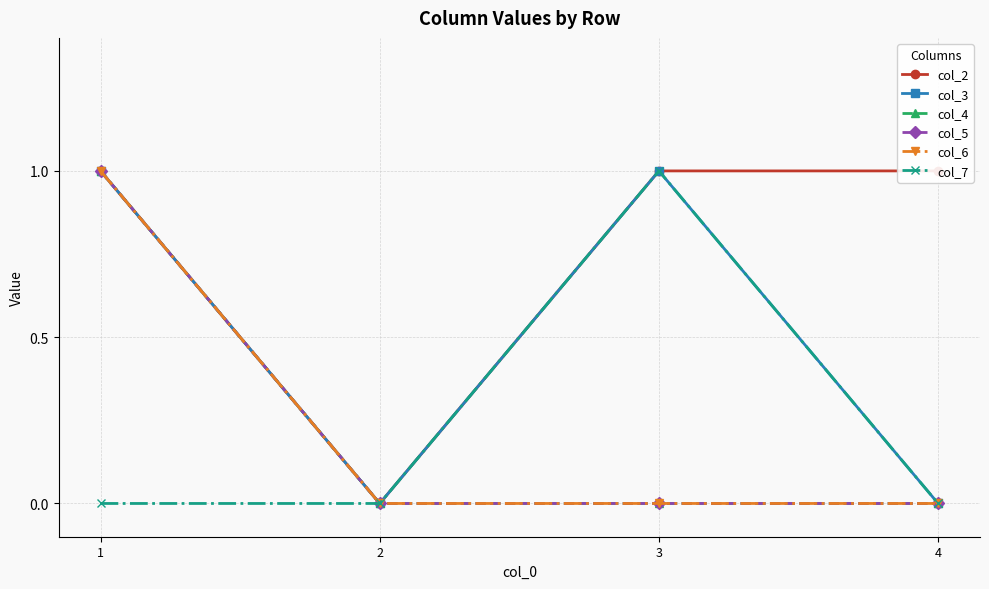

In col_2, how many points are lower than both neighbors (excluding endpoints)?

1